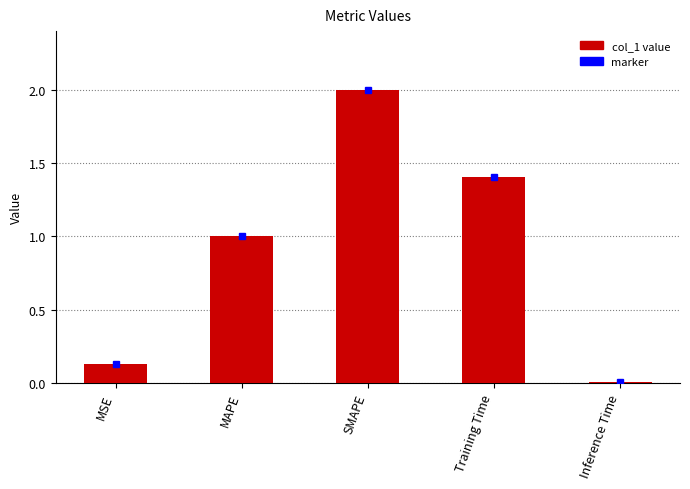

At which category does the chart reach its minimum across all series?

Inference Time